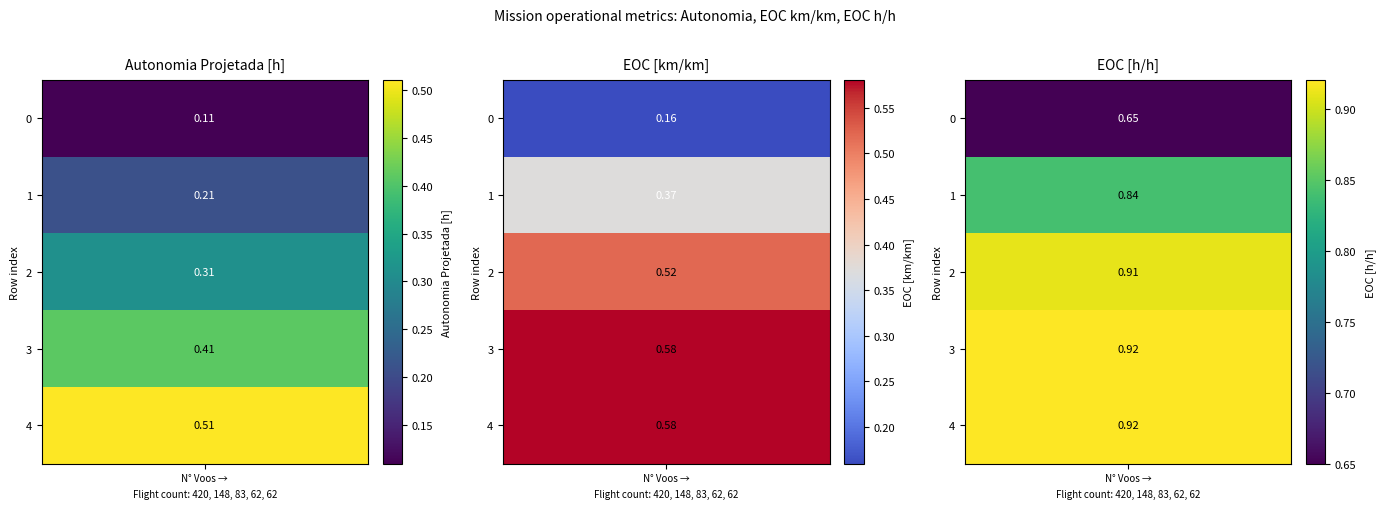

Which series changed the most between 2 and 4?

Autonomia Projetada [h]